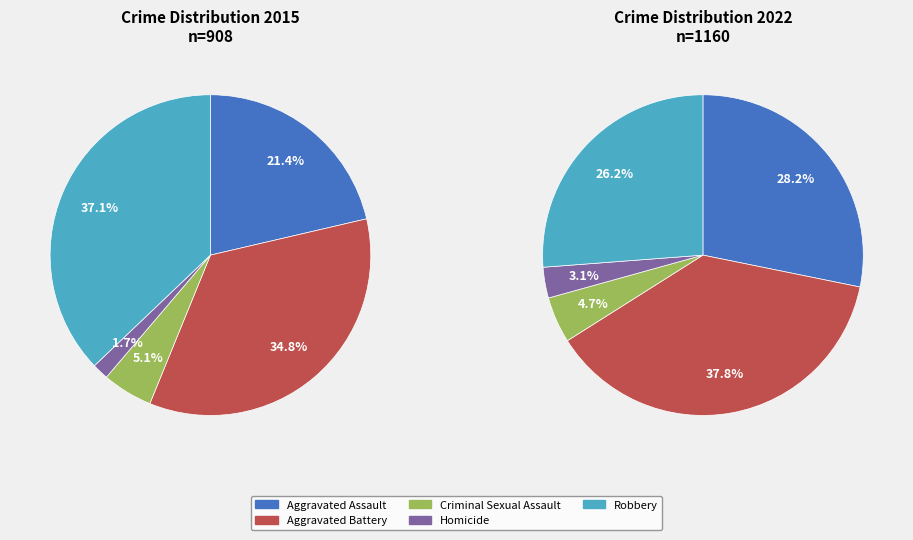

Is it true that values_2015 is 21% of the pie?

True